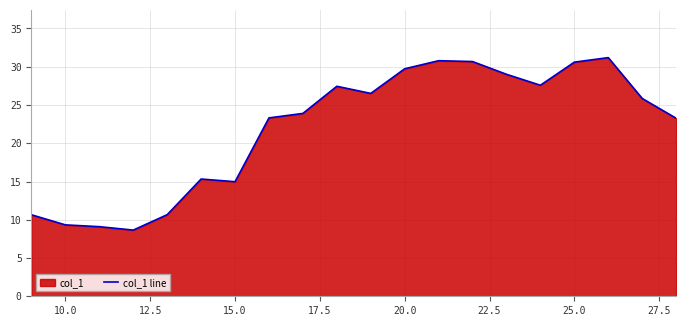

What is the smallest value displayed?

8.7